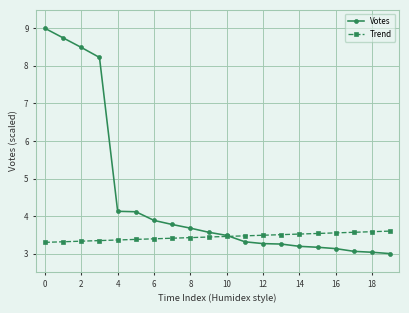

How many lines are shown in the chart?

2